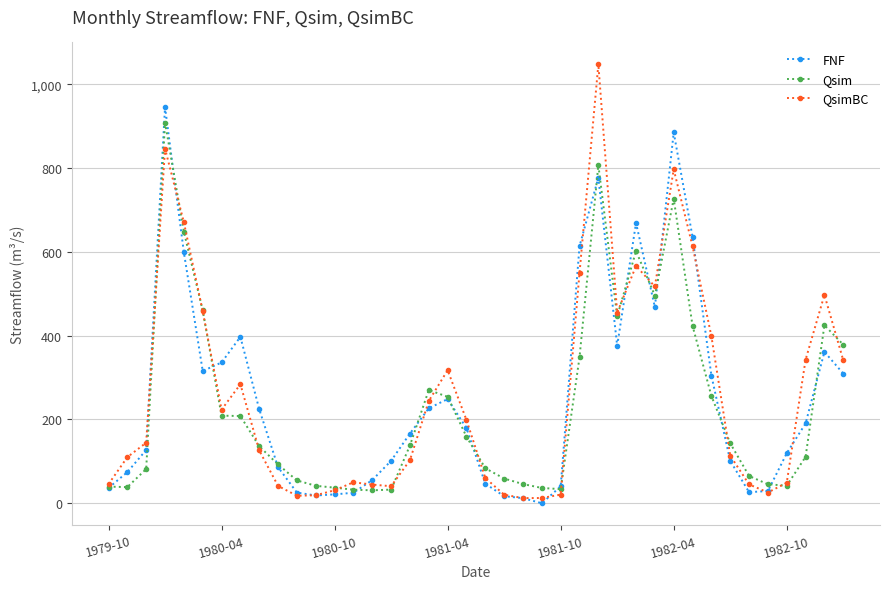

What is the difference between the maximum and minimum values in the QsimBC series?

1035.2